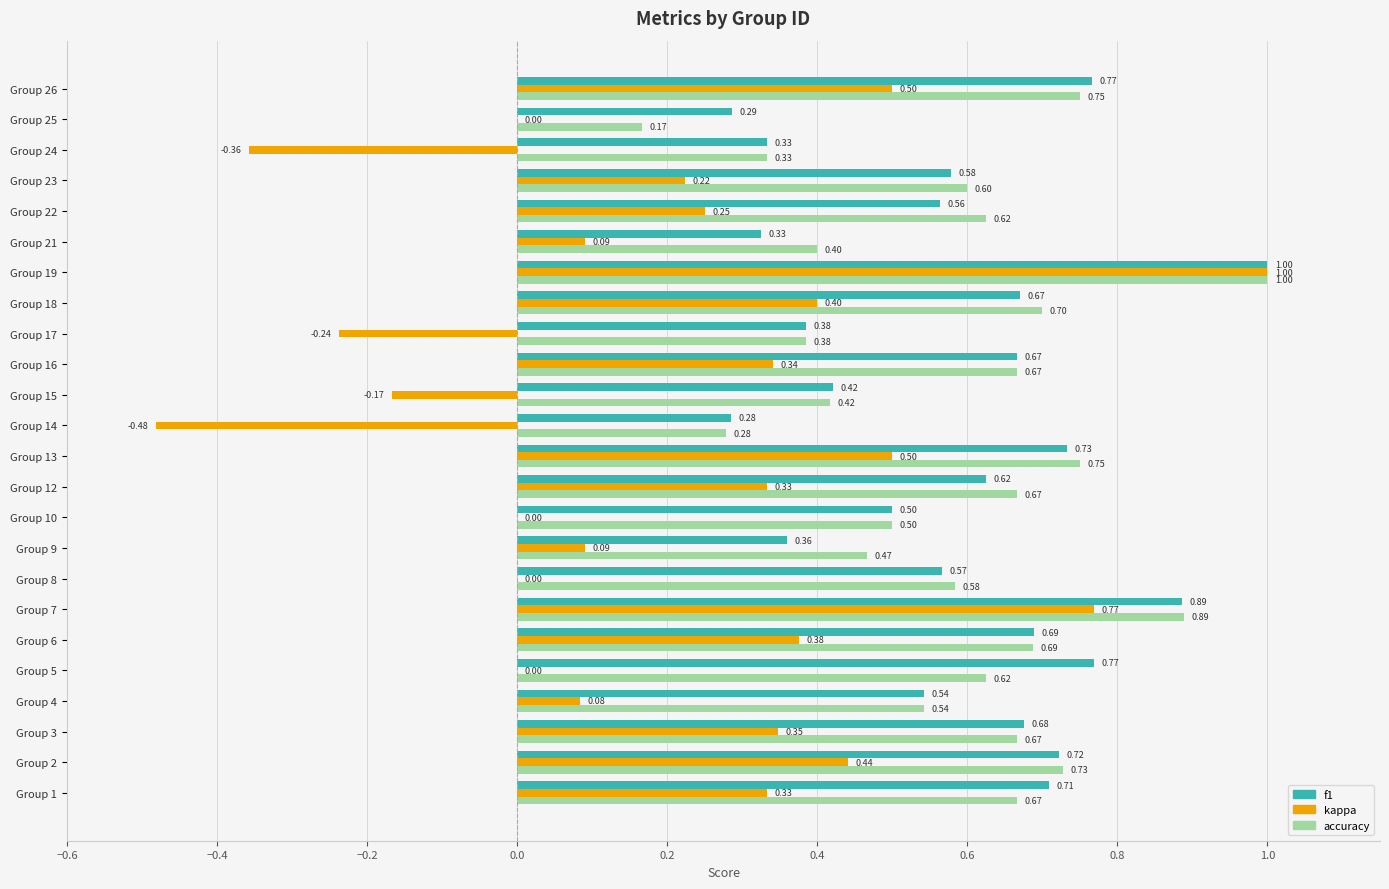

Which series changed the most between Group 6 and Group 26?

kappa